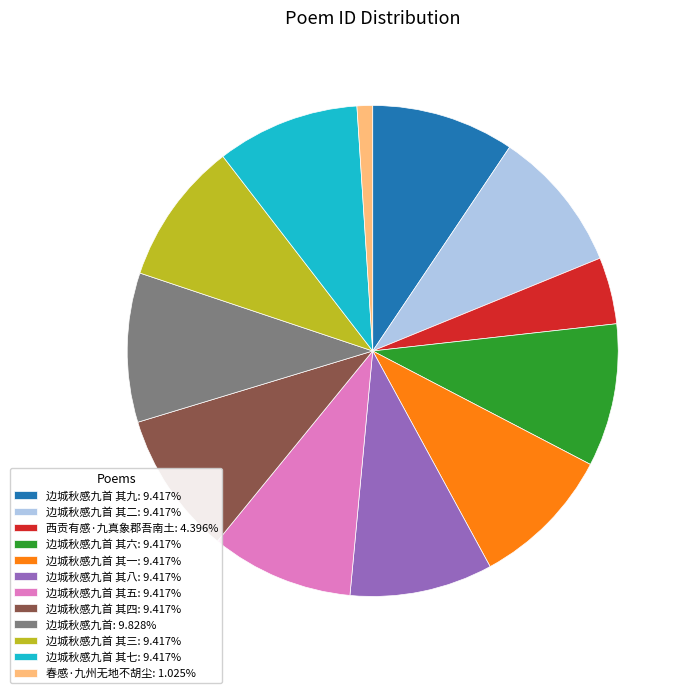

Combined, do 春感·九州无地不胡尘: 1.025% and 边城秋感九首 其八: 9.417% account for over 50%?

No